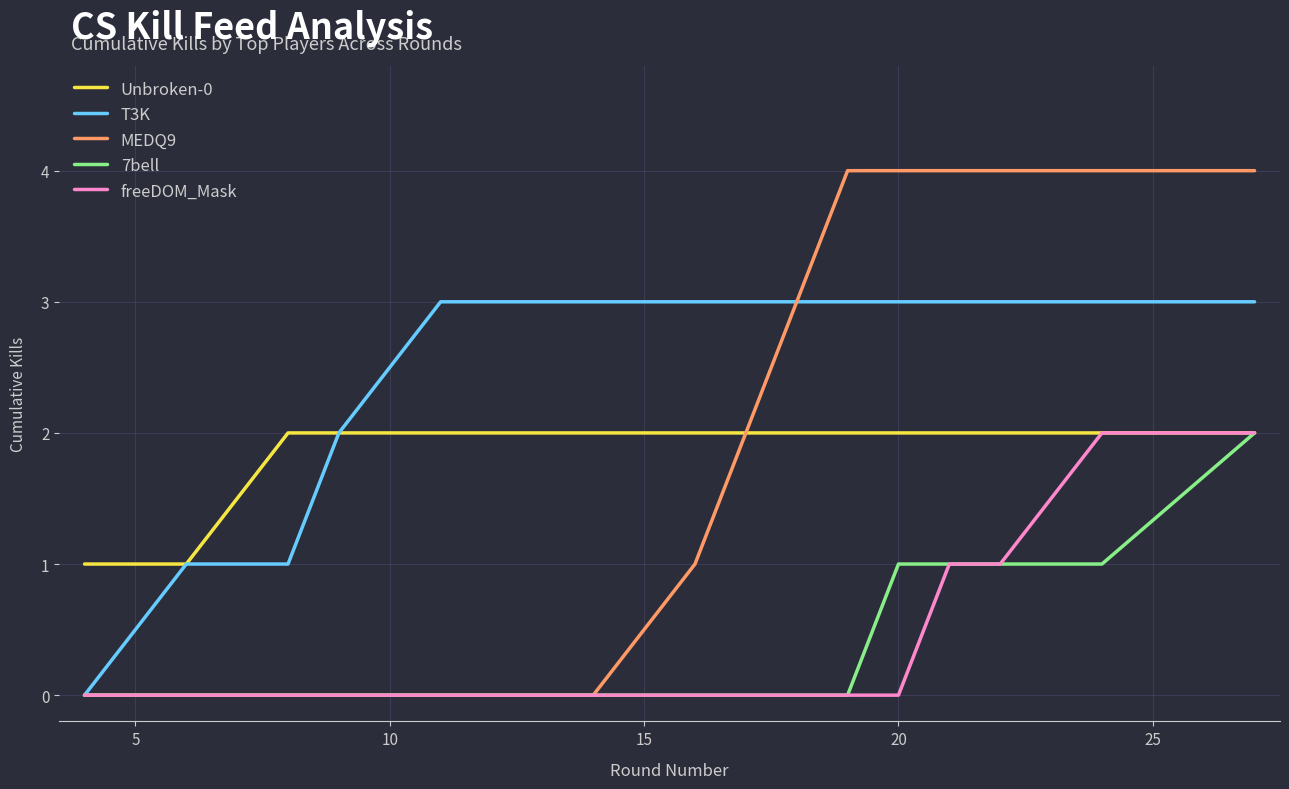

Which series has the largest range (max minus min)?

MEDQ9